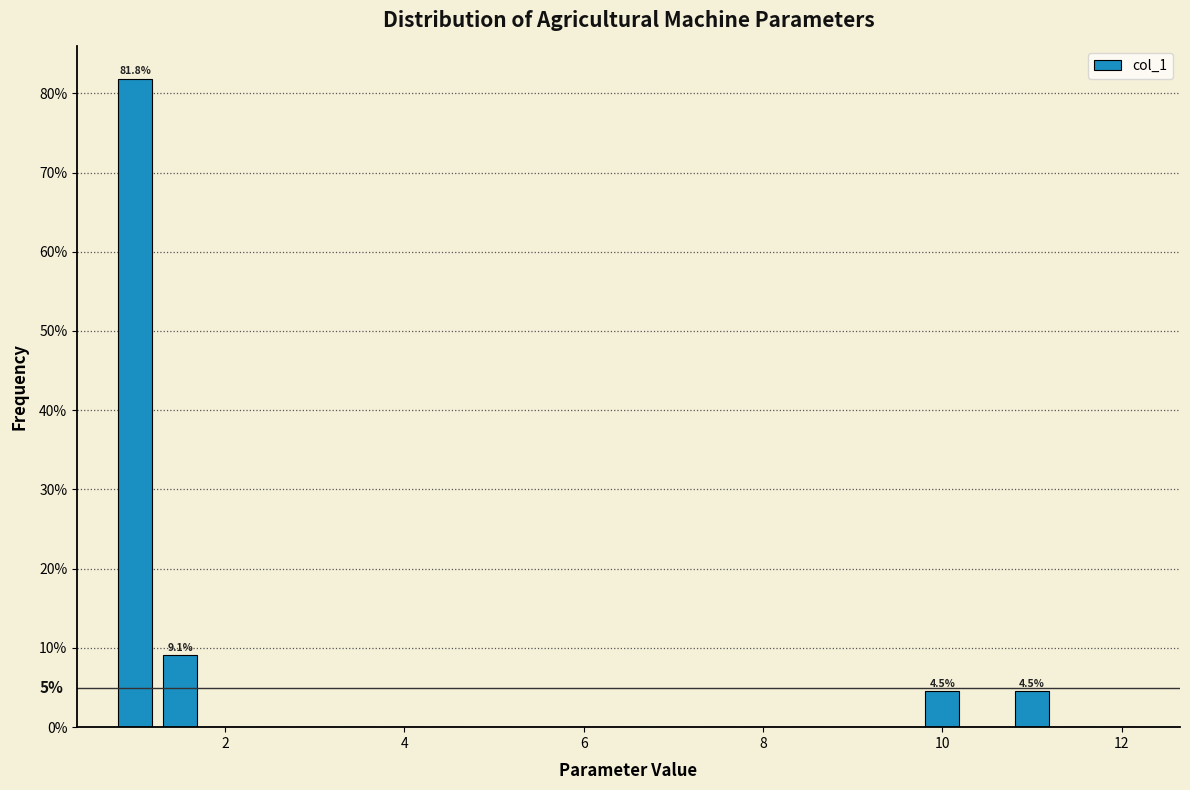

Around what value on the x-axis is the tallest bar? Give the approximate position of its centre, as read against the axis.

1.0